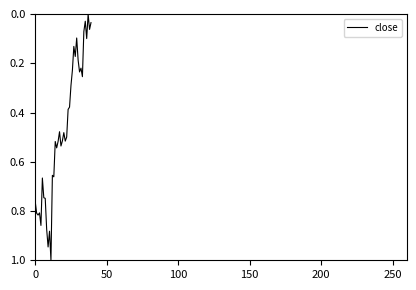

What is the greatest value displayed?

1.0